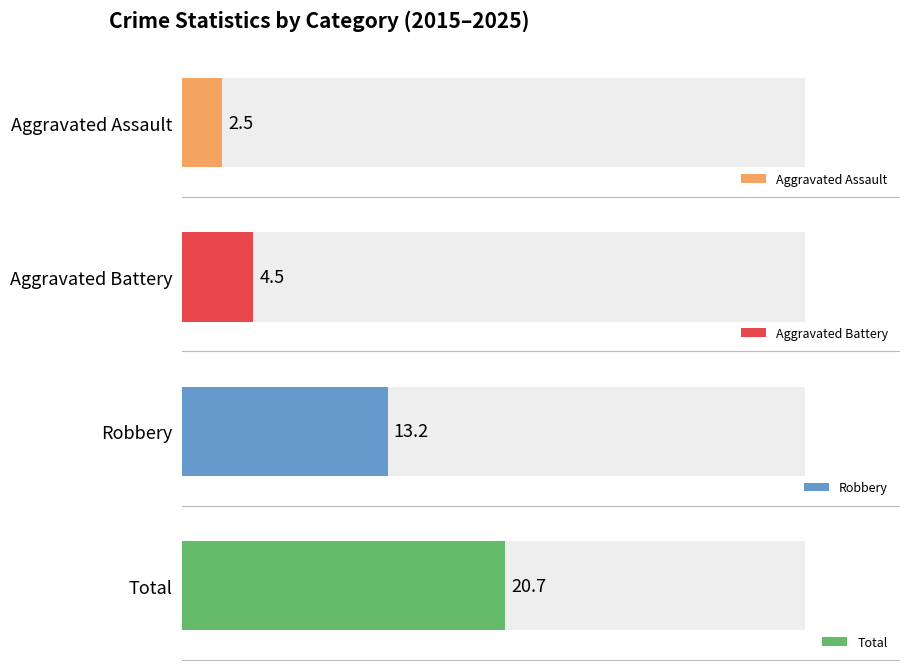

Which series has the largest total across all categories?

Total